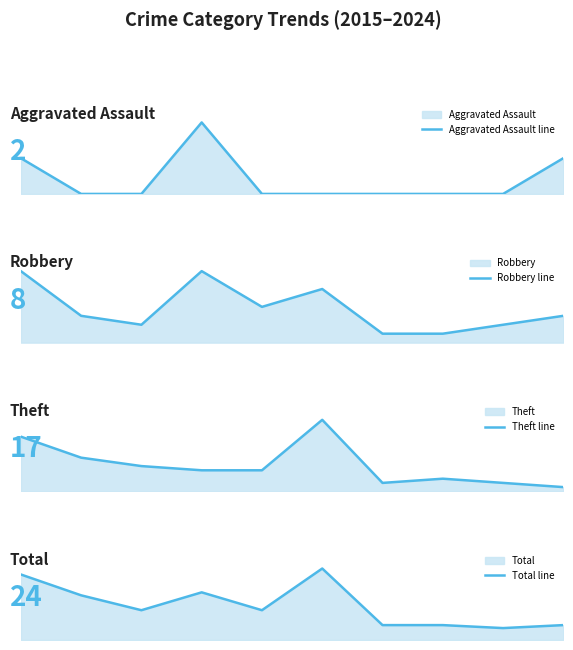

How many lines are shown in the chart?

4